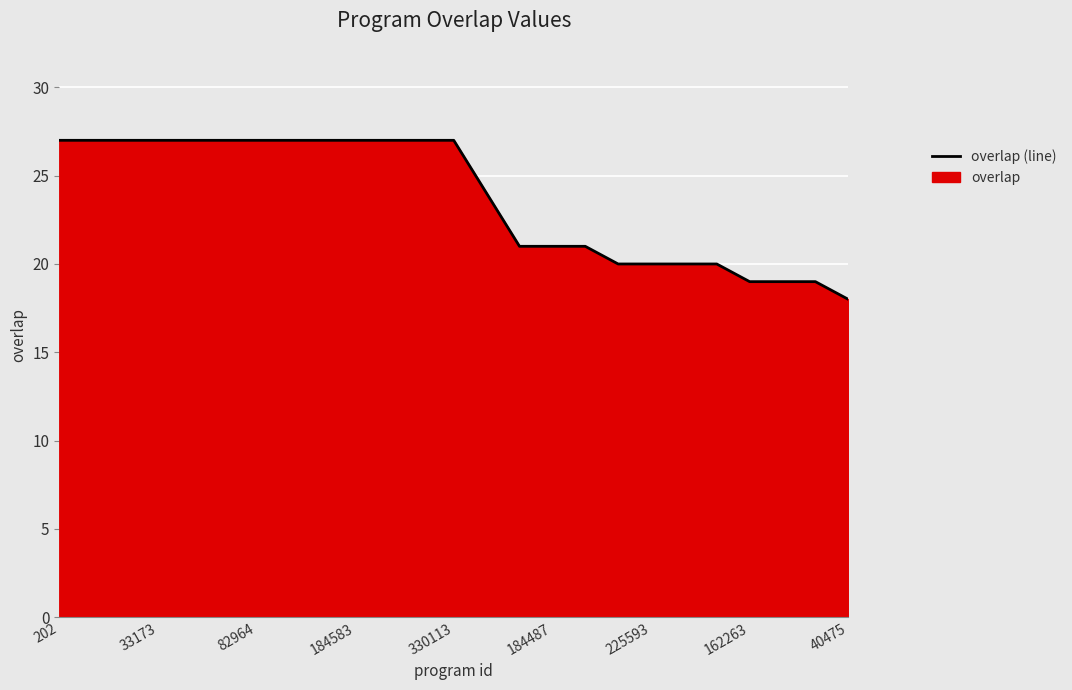

What is the sum of all values?

593